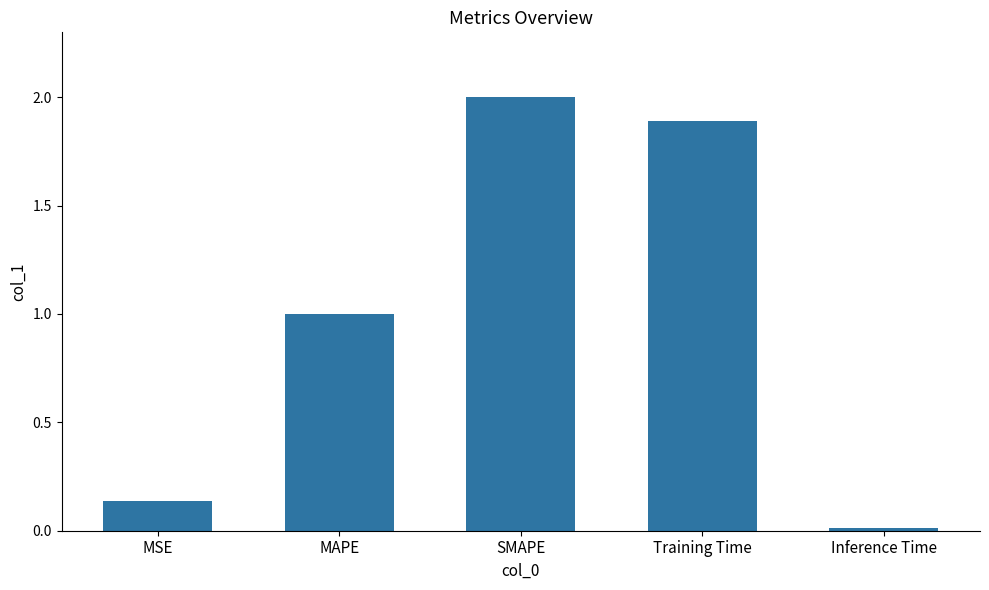

Where is the data nearest to the value 1?

MAPE